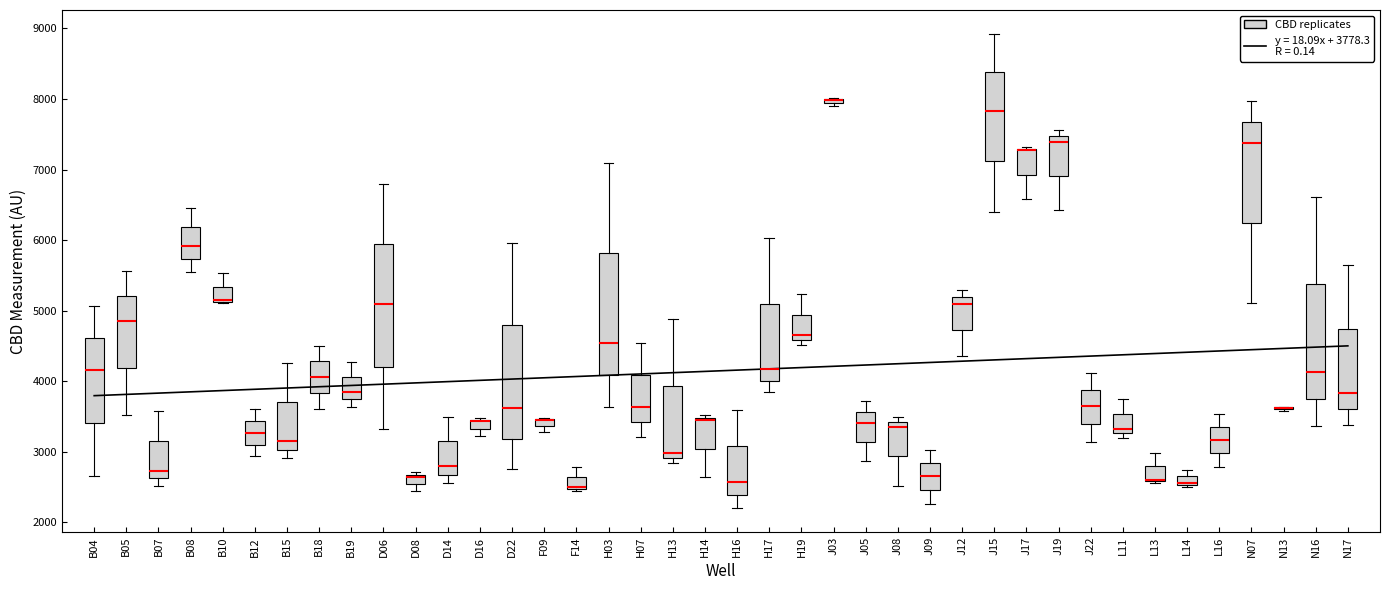

Where is the upper edge of the box for F14 on the y-axis? The values are not printed on the chart, so give them approximately, as read against the axis.

2600